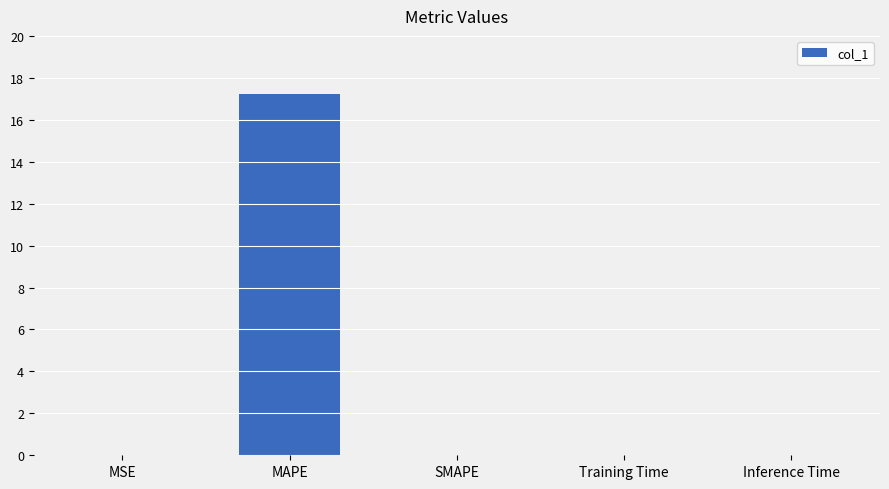

What is the sum of all values?

17.2